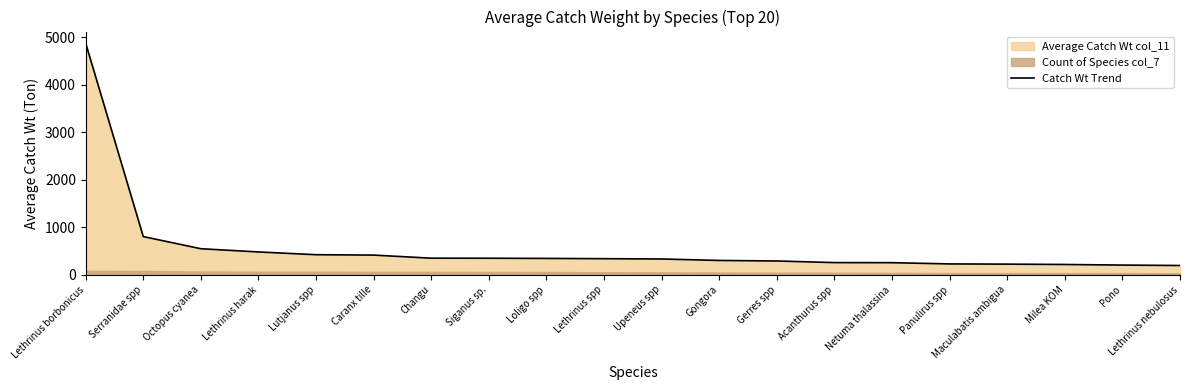

Between Lethrinus nebulosus and Gerres spp, which is larger?

Gerres spp